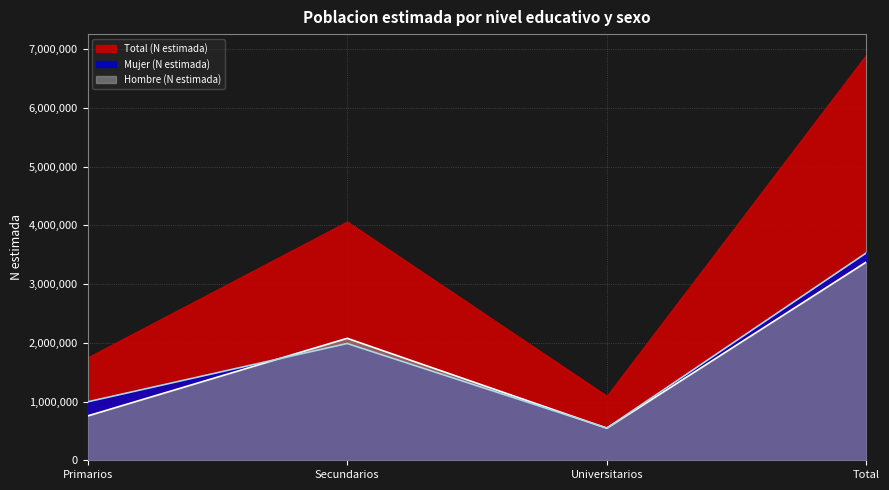

True or false: Hombre (N estimada) and Mujer (N estimada) intersect in this chart.

True